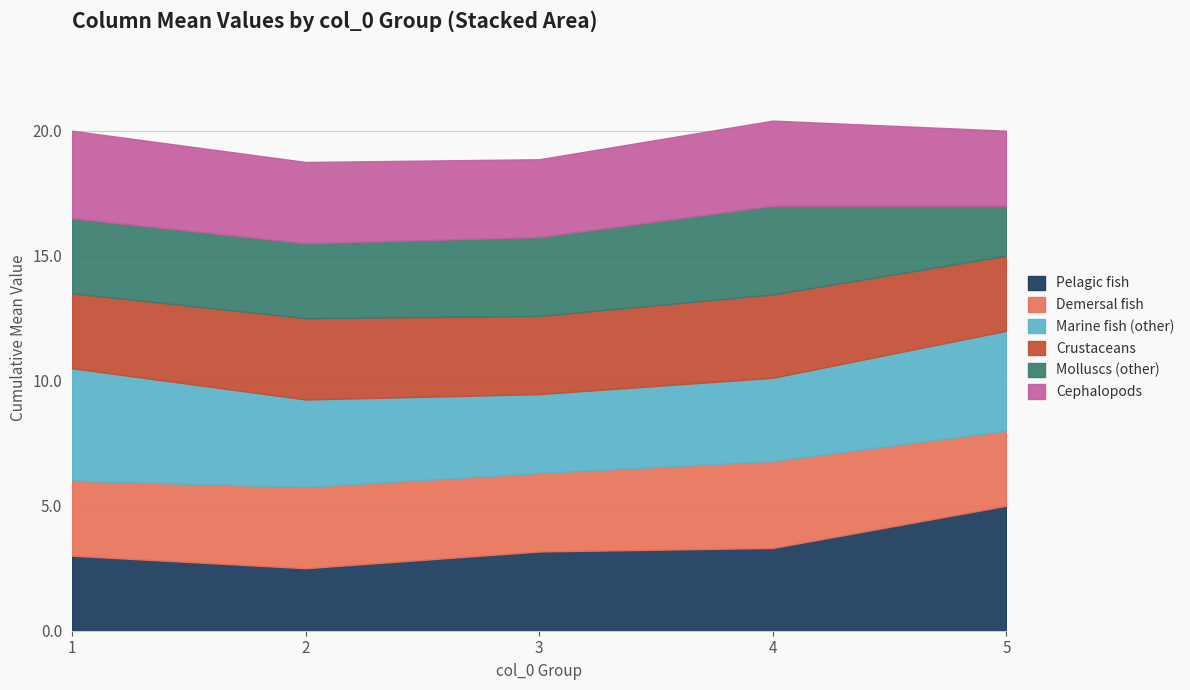

What is the total value across all series at 3?

18.9